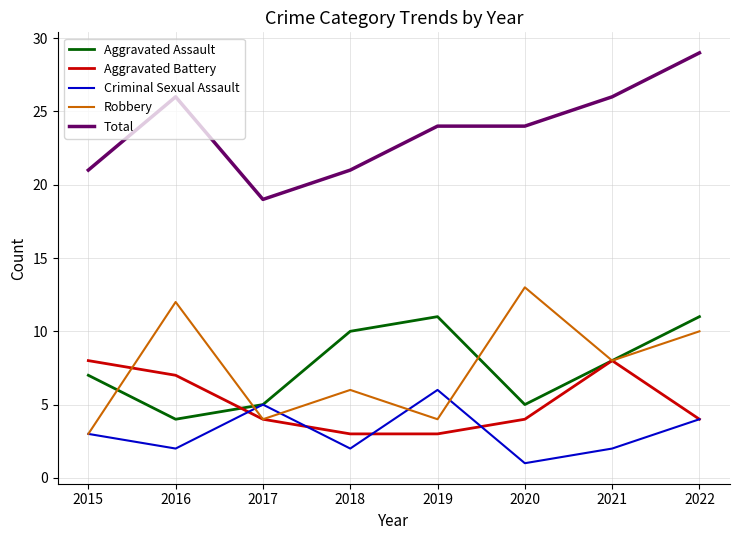

The Criminal Sexual Assault series shows 7 at 2017. True or false?

False